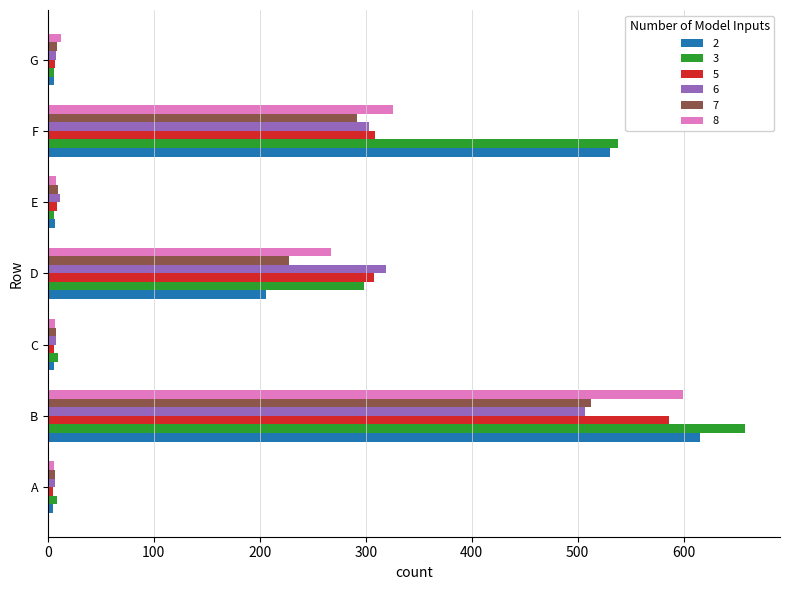

Which series changed the most between B and C?

3